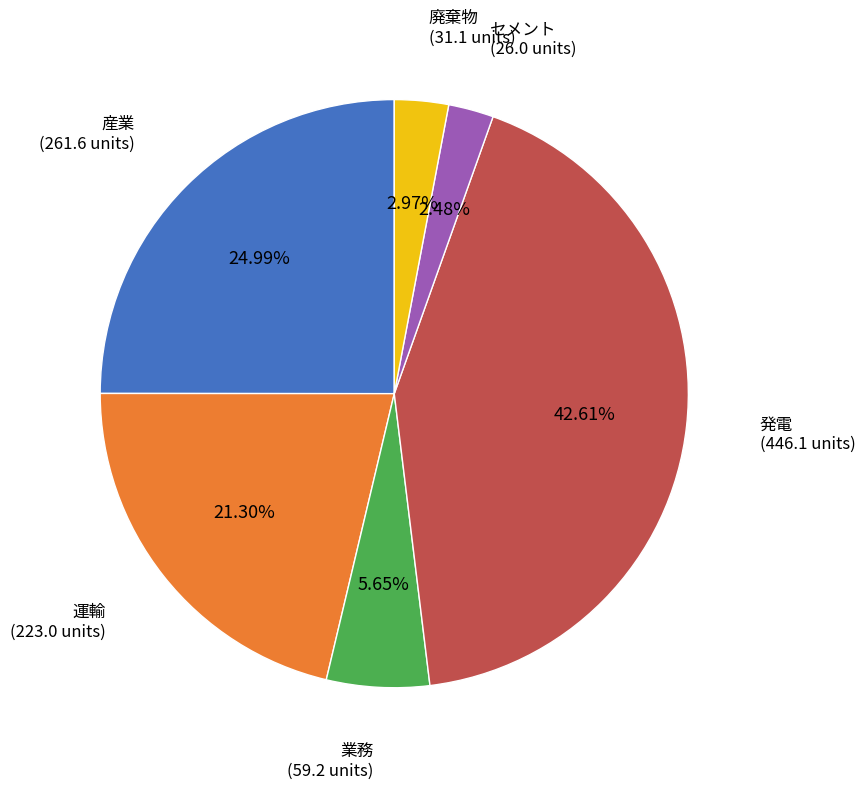

Is there any slice that represents more than half of the pie?

No